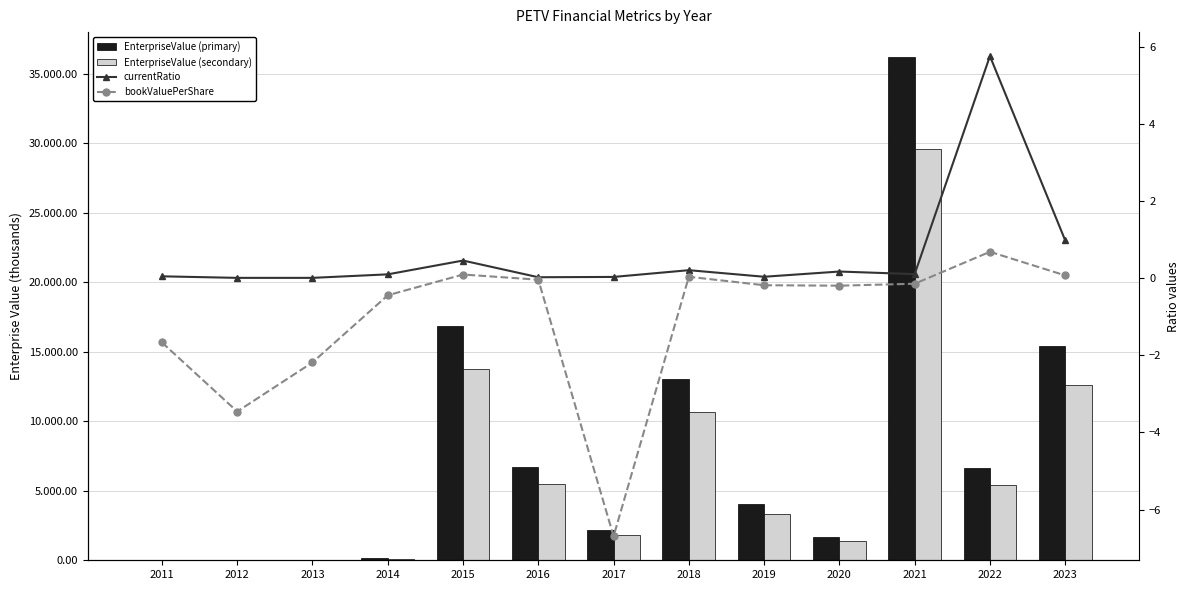

Reading left to right, what are all the values shown in this chart?

EnterpriseValue (primary): 2011=10.4	2012=12.4	2013=20.2	2014=138.1	2015=16822.9	2016=6694.3	2017=2194.5	2018=13022.5	2019=4057.0	2020=1705.1	2021=36187.5	2022=6654.0	2023=15390.8
EnterpriseValue (secondary): 2011=8.5	2012=10.2	2013=16.6	2014=113.0	2015=13764.2	2016=5477.1	2017=1795.5	2018=10654.7	2019=3319.3	2020=1395.1	2021=29608.0	2022=5444.2	2023=12592.5
currentRatio: 2011=0.0	2012=0.0	2013=0.0	2014=0.1	2015=0.5	2016=0.0	2017=0.0	2018=0.2	2019=0.0	2020=0.2	2021=0.1	2022=5.8	2023=1.0
bookValuePerShare: 2011=-1.7	2012=-3.5	2013=-2.2	2014=-0.4	2015=0.1	2016=-0.0	2017=-6.7	2018=0.0	2019=-0.2	2020=-0.2	2021=-0.1	2022=0.7	2023=0.1